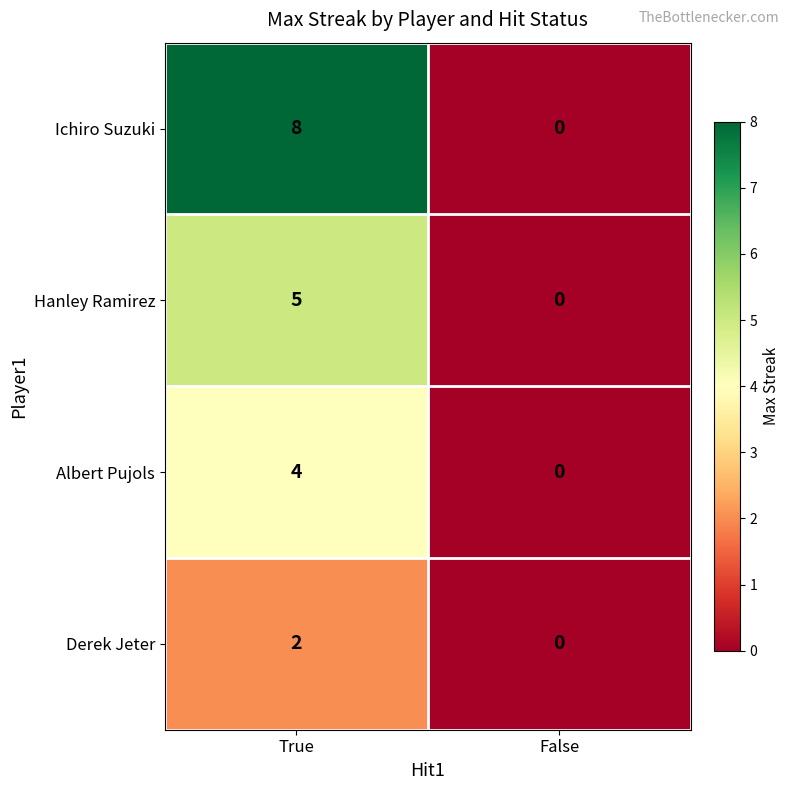

What is the difference between the maximum and minimum values in the Ichiro Suzuki series?

8